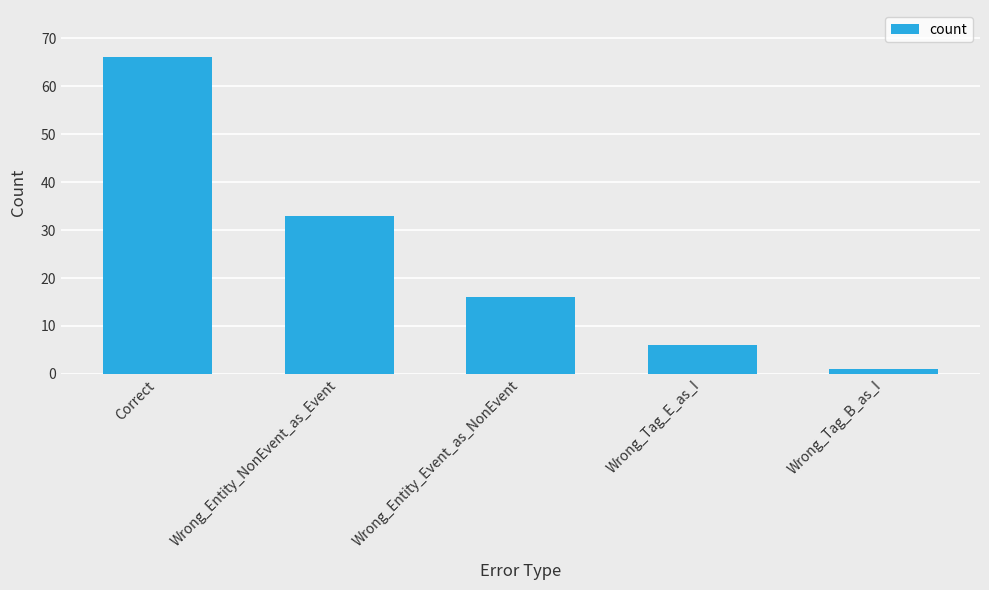

Is it true that the value at Correct is 26?

False